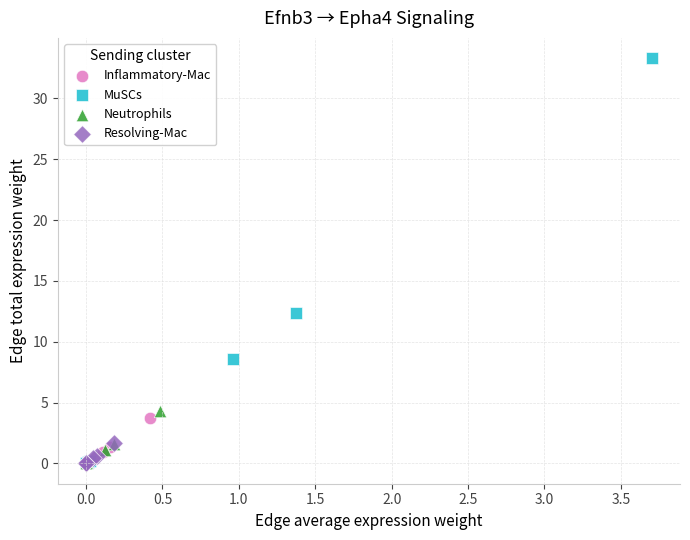

Which series contains the highest Y value?

MuSCs